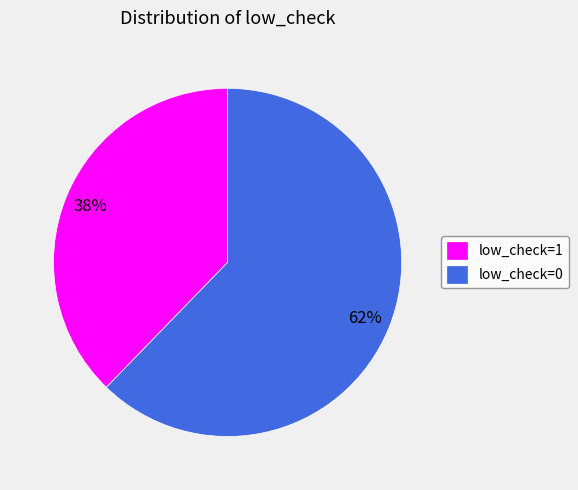

Do low_check=0 and low_check=1 together represent more than half of the pie?

Yes